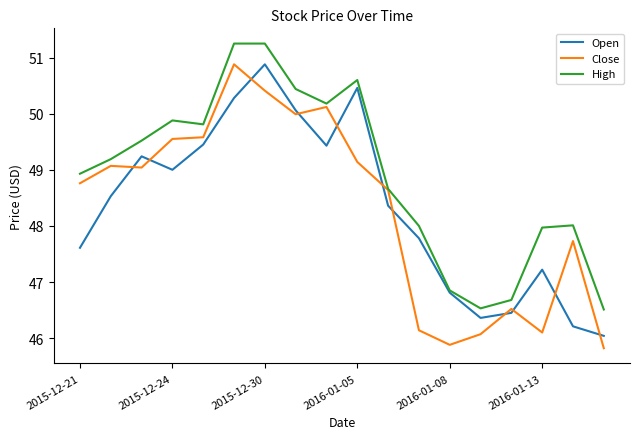

True or false: Close and Open intersect in this chart.

True